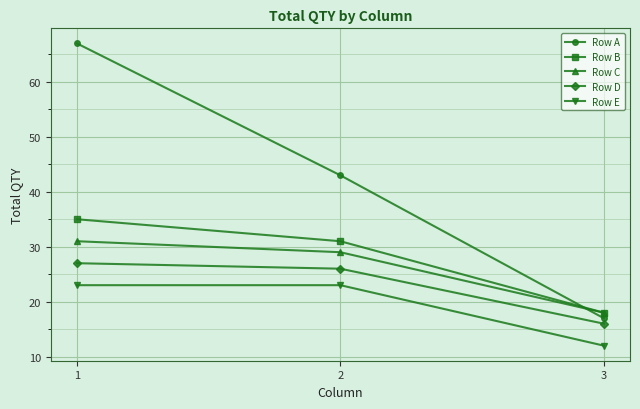

Which series has the largest range (max minus min)?

Row A